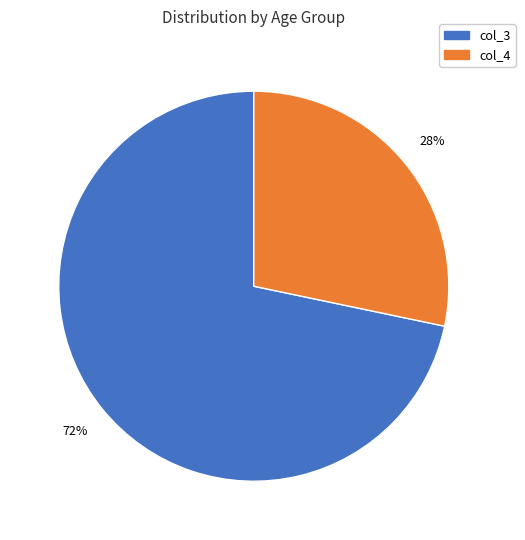

Does any single category account for the majority?

Yes